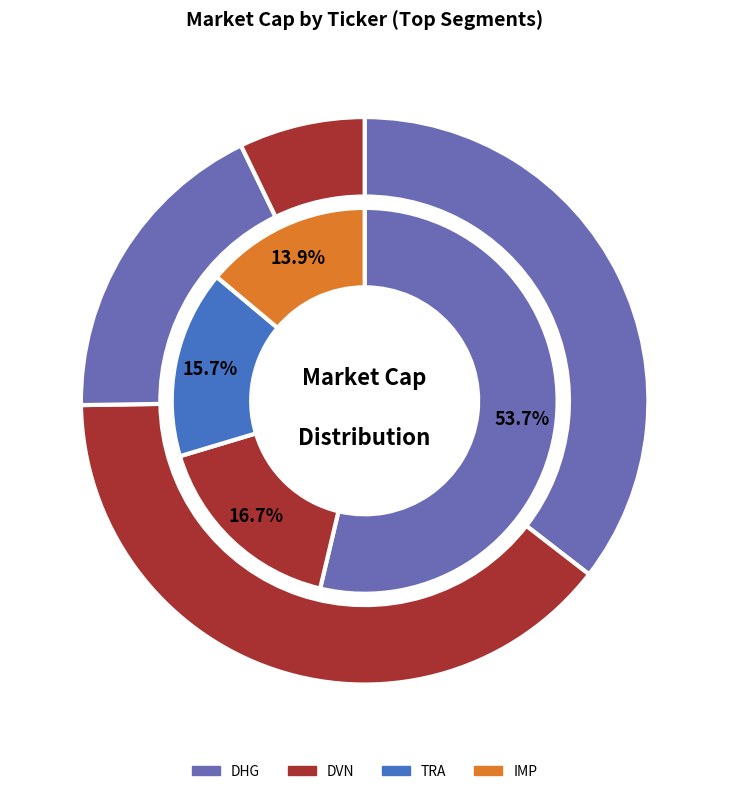

Is there a majority slice in this chart?

No